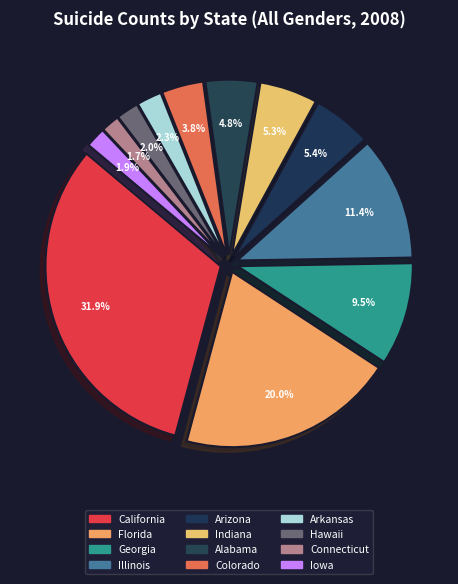

The California slice represents 32% of the pie. True or false?

True